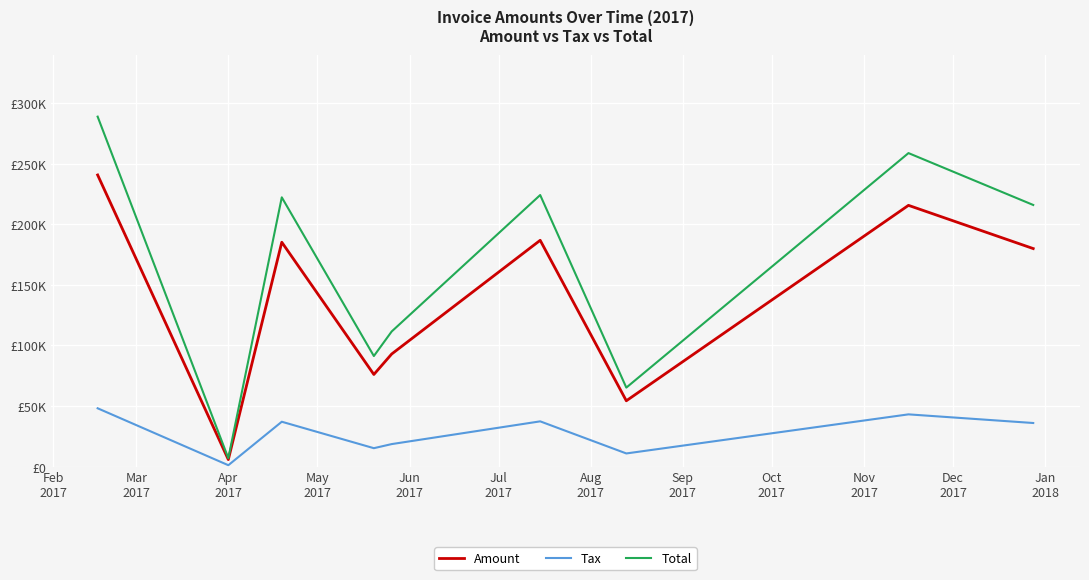

Does the chart have visible grid lines?

Yes